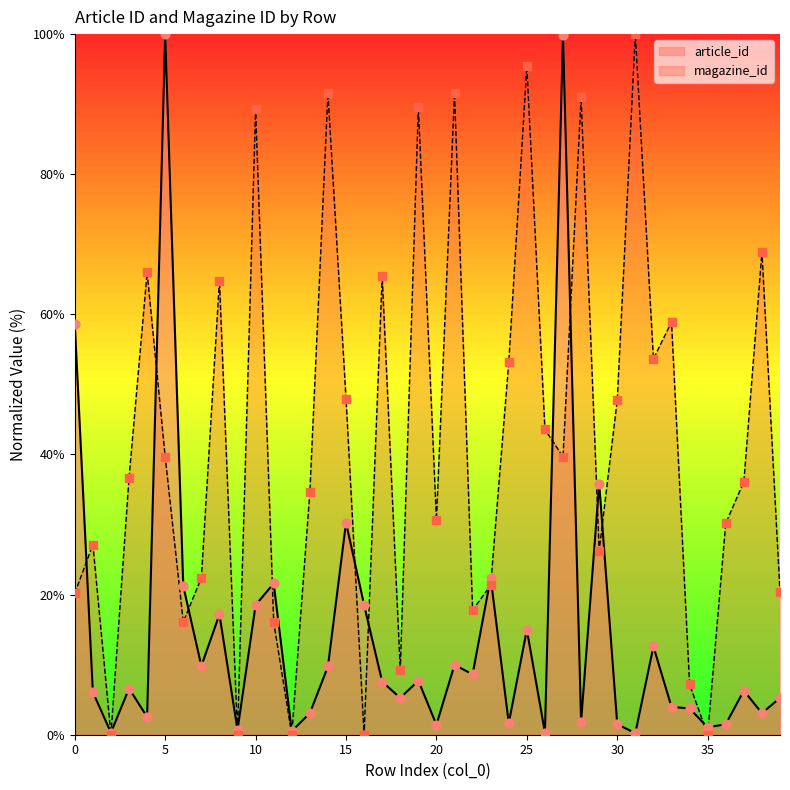

At which category is the sum across all series the highest?

5